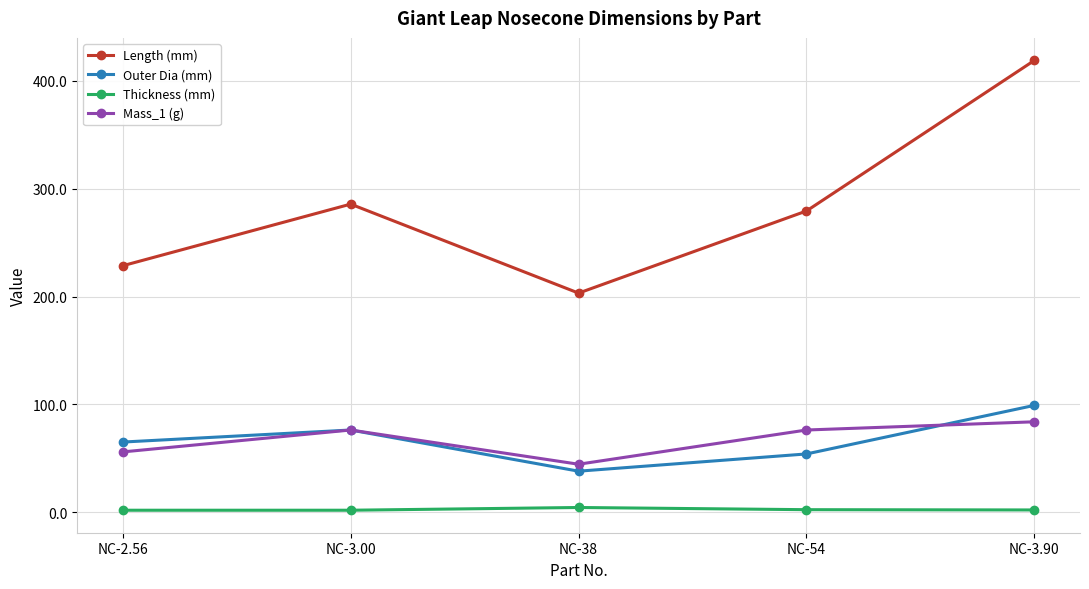

True or false: Thickness (mm) has more than 2 interior local peaks.

False